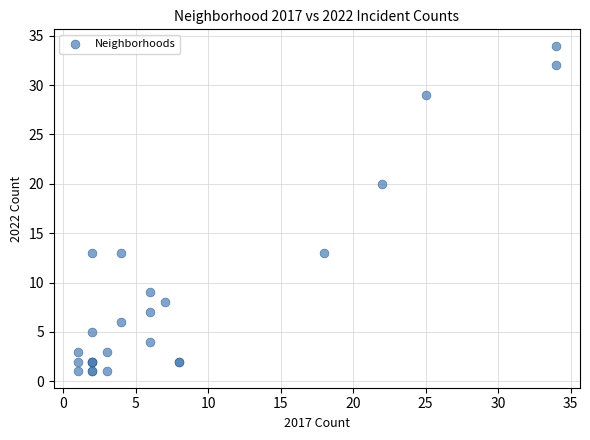

What Y value in the scatter plot is closest to 17?

20